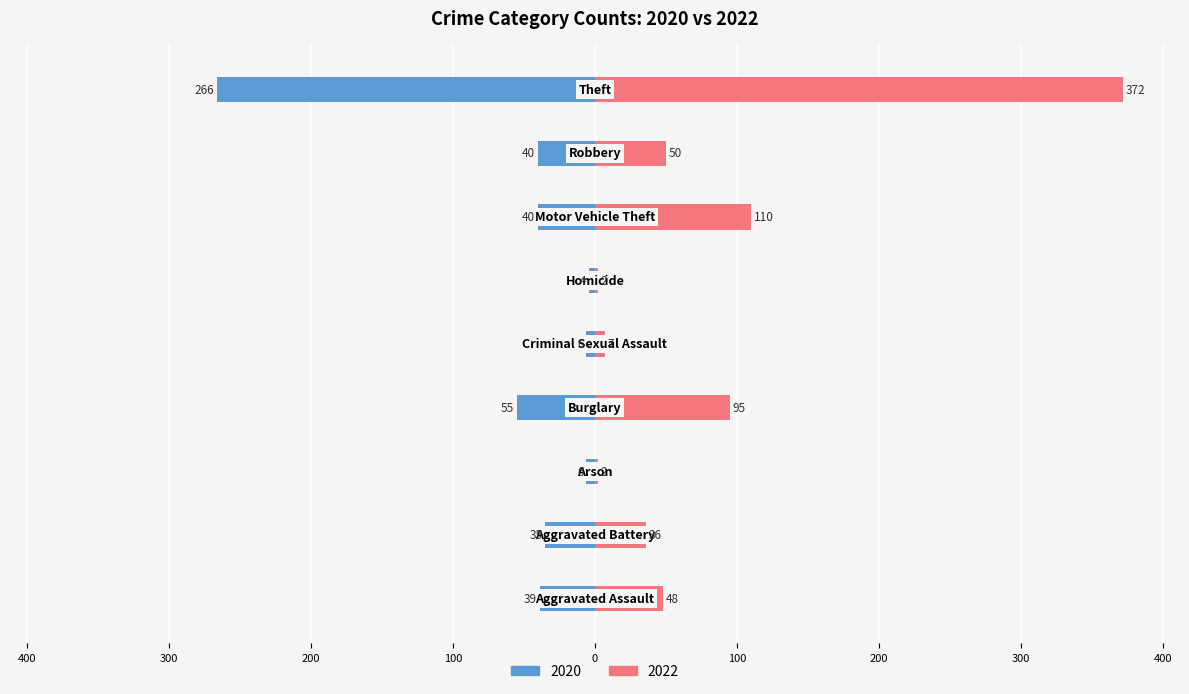

What is the approximate value of 2020 at Motor Vehicle Theft, to the nearest 5?

-40